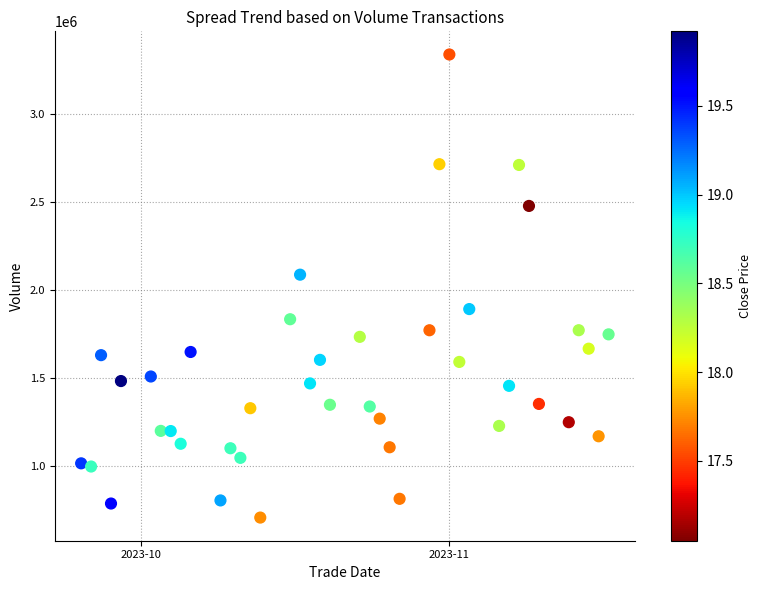

What Y value in the scatter plot is closest to 2023626?

2088124